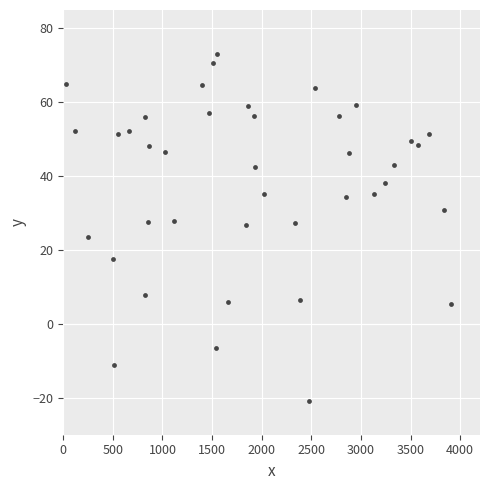

What is the range of Y values (max minus min)?

94.1